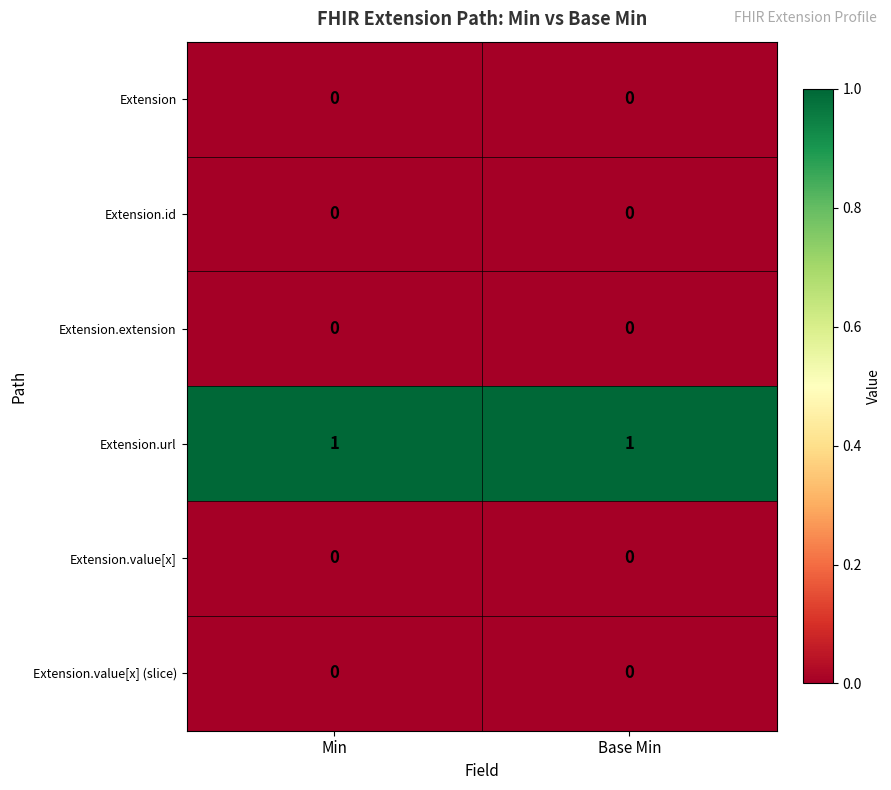

The value of Extension.value[x] at Min is 0. True or false?

True